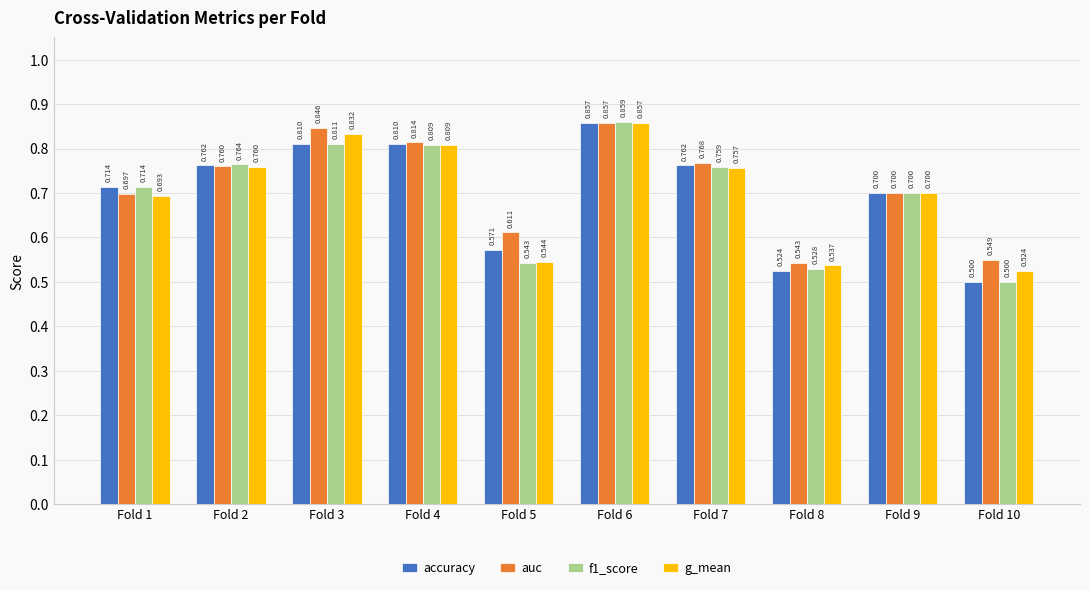

What is the difference between the accuracy values at Fold 7 and Fold 8?

0.2